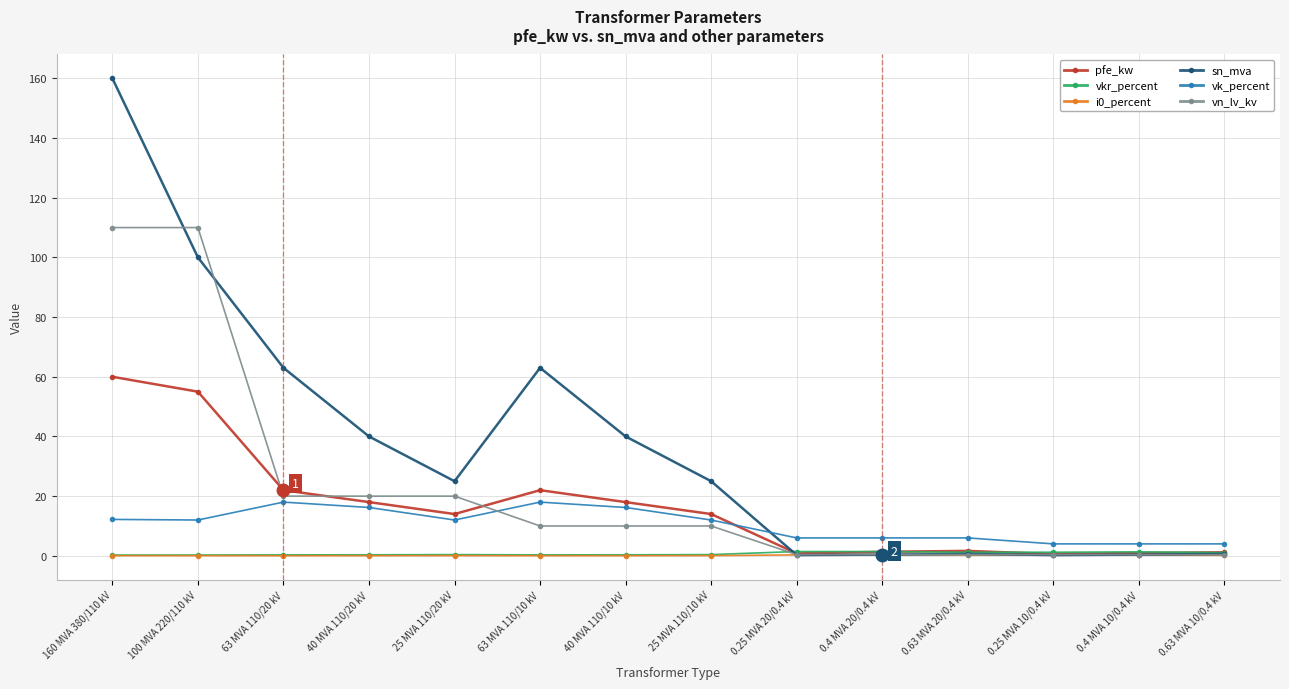

What is the average value of the pfe_kw series?

16.4